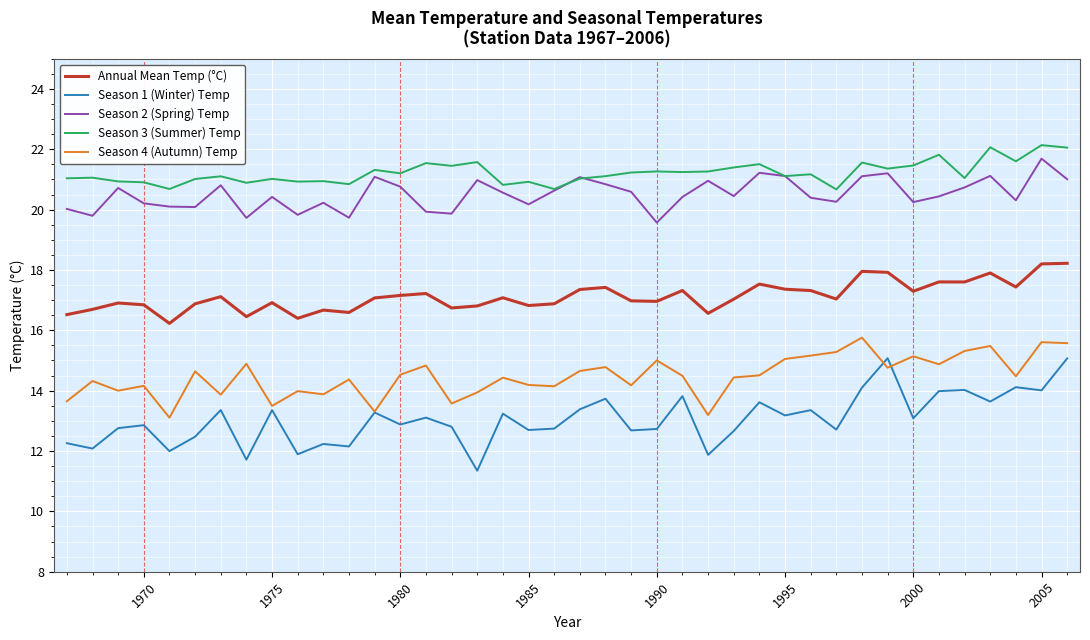

True or false: Annual Mean Temp (°C) and Season 3 (Summer) Temp intersect in this chart.

False